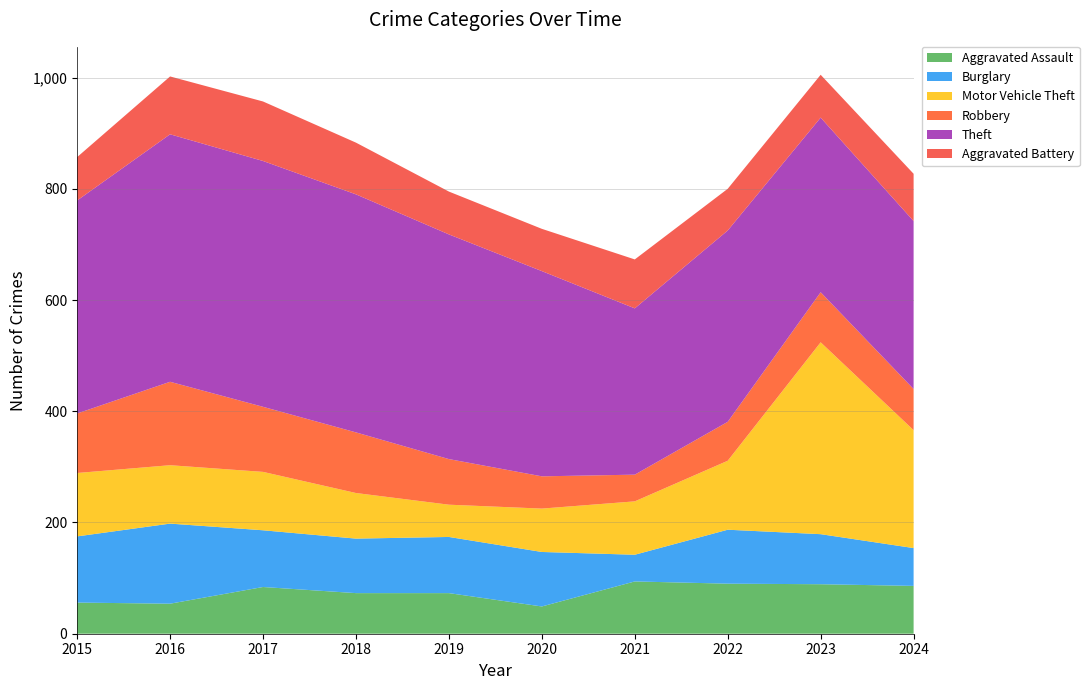

Reading right to left, list all the values displayed in this chart.

Aggravated Assault: 86	89	90	94	49	73	73	84	54	56
Burglary: 68	90	97	48	98	101	98	102	144	119
Motor Vehicle Theft: 212	345	124	96	78	58	82	105	105	114
Robbery: 74	90	70	48	58	82	109	117	150	107
Theft: 302	314	344	299	369	404	428	442	445	383
Aggravated Battery: 85	77	75	88	76	77	93	107	104	78